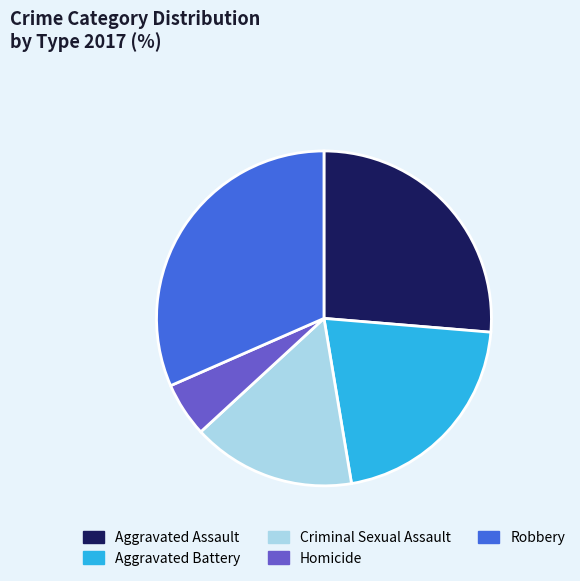

The Robbery slice represents 32% of the pie. True or false?

True